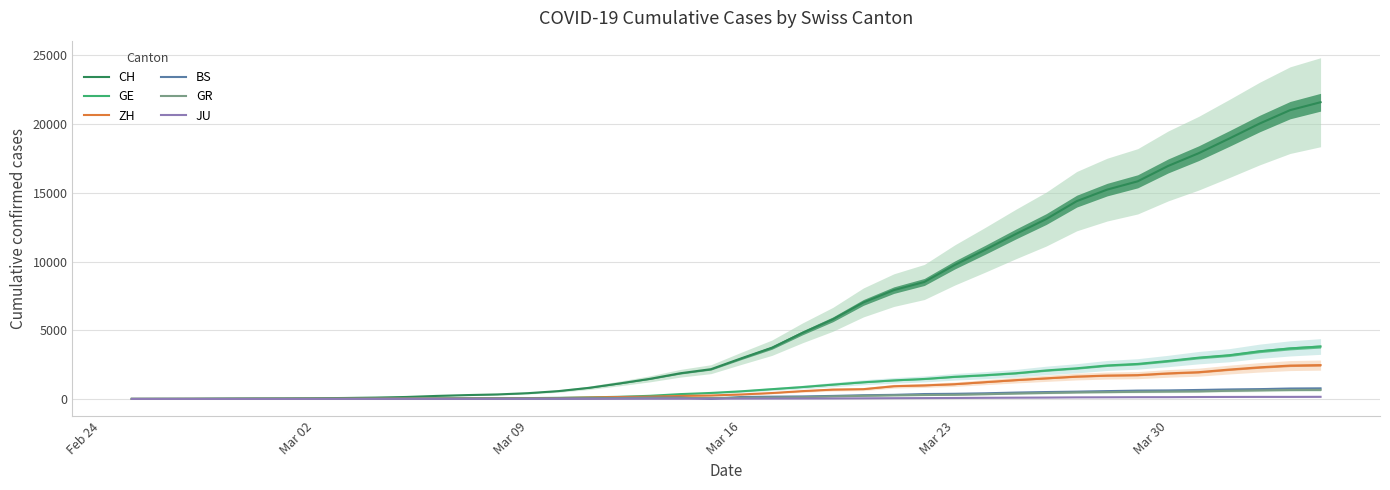

What is the sum of all GE values?

43216